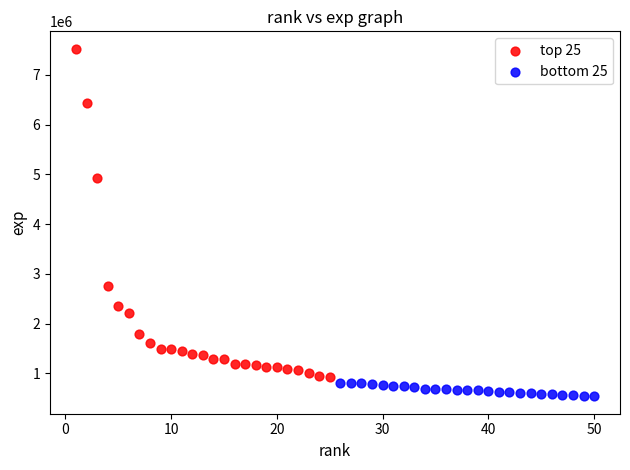

Which series has the widest spread of Y values?

top 25